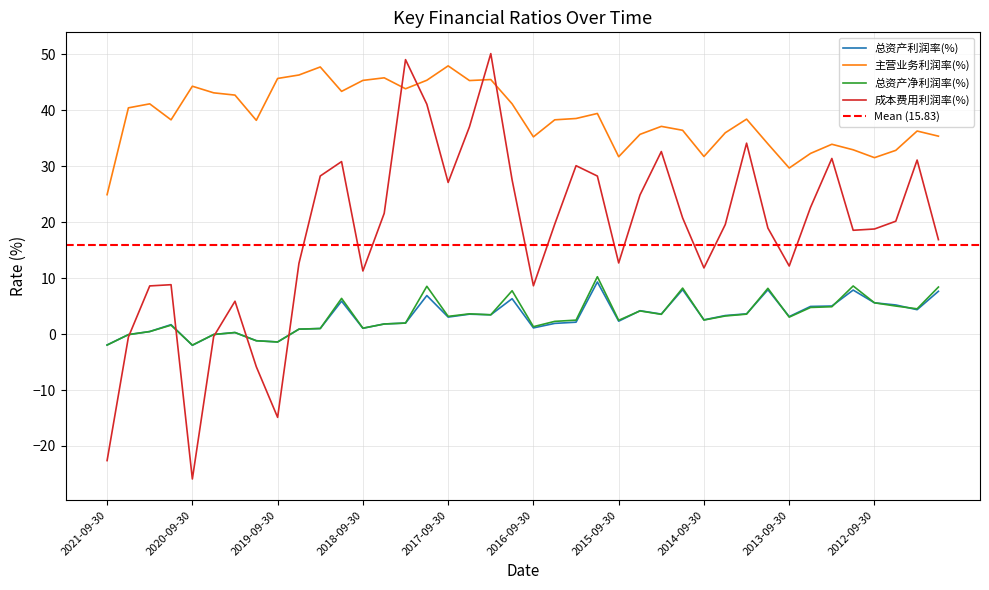

How many interior local valleys does the 总资产净利润率(%) series have?

11